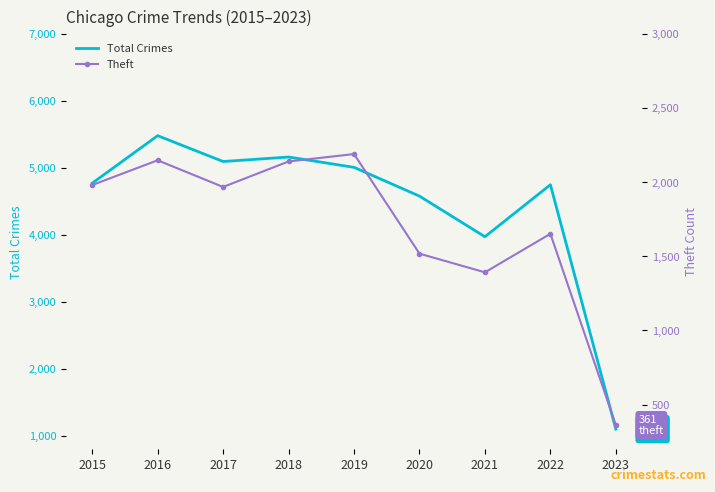

At which category does Theft reach its first local peak?

2016